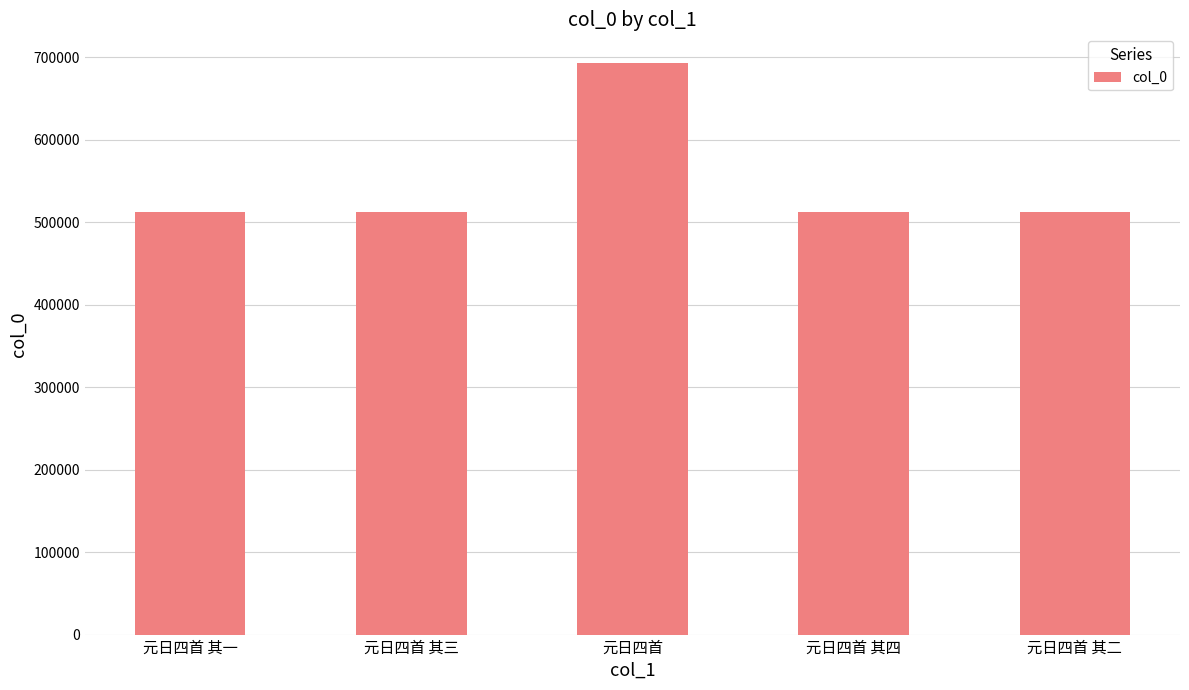

The chart shows a value of 512486 at 元日四首 其二. True or false?

True